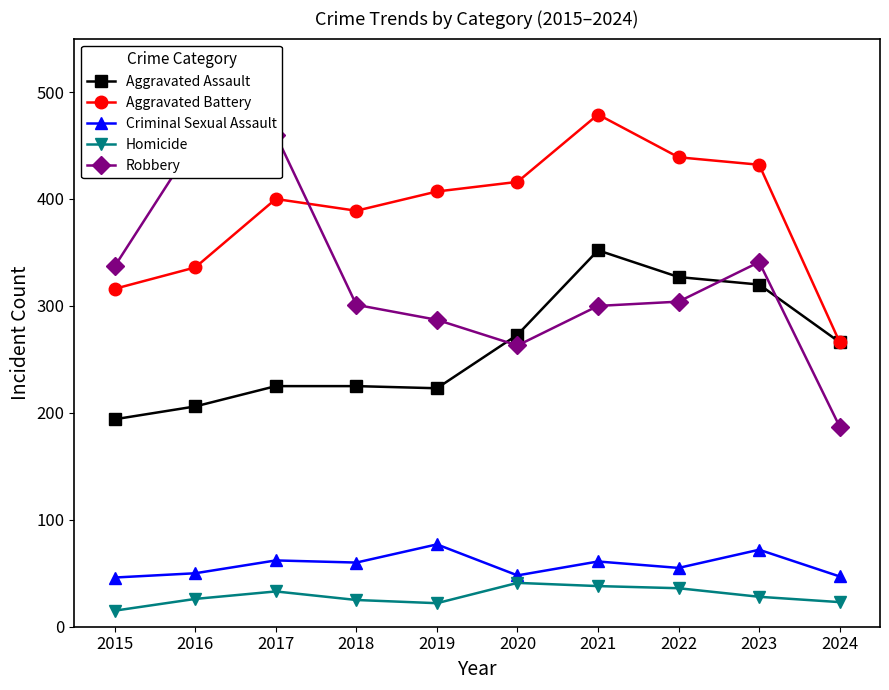

The Criminal Sexual Assault series shows 25 at 2020. True or false?

False